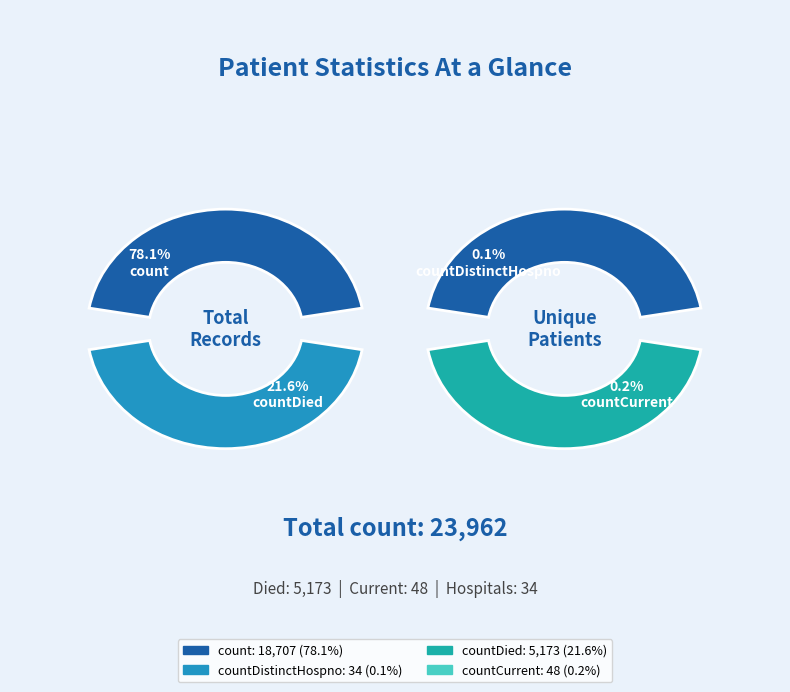

What is the total percentage of countCurrent and countDistinctHospno?

0.3%